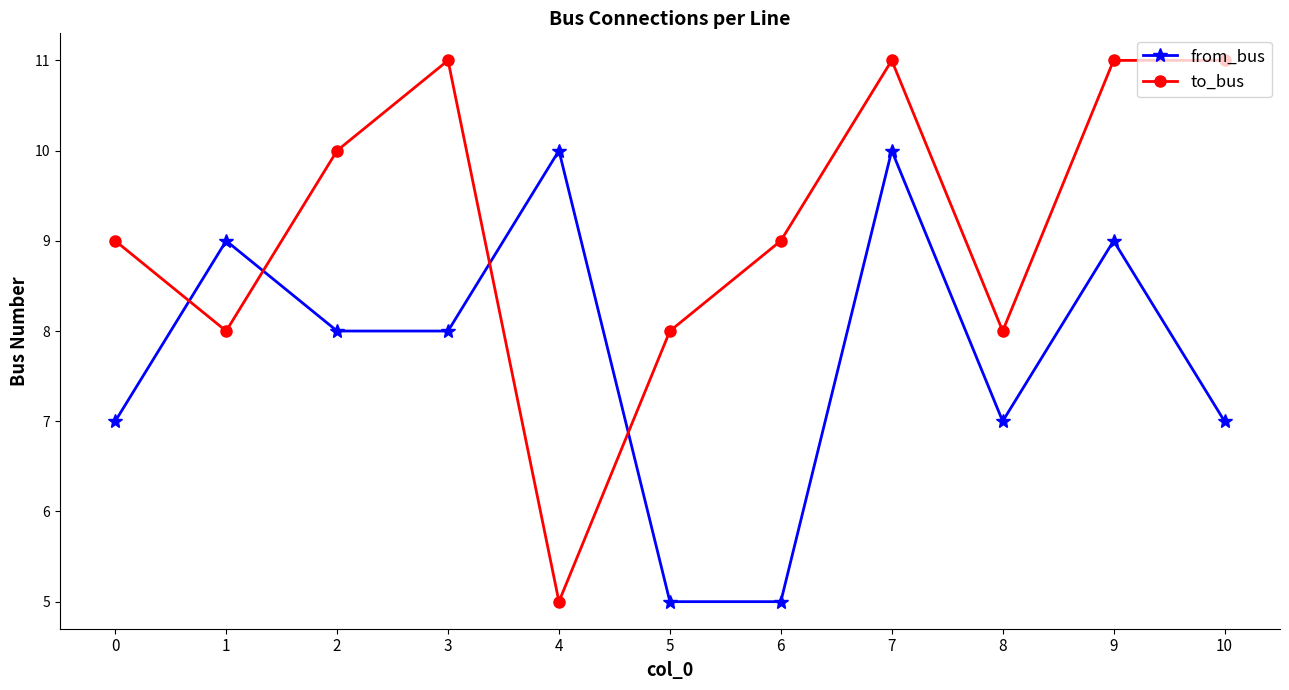

Which series has the largest range (max minus min)?

to_bus